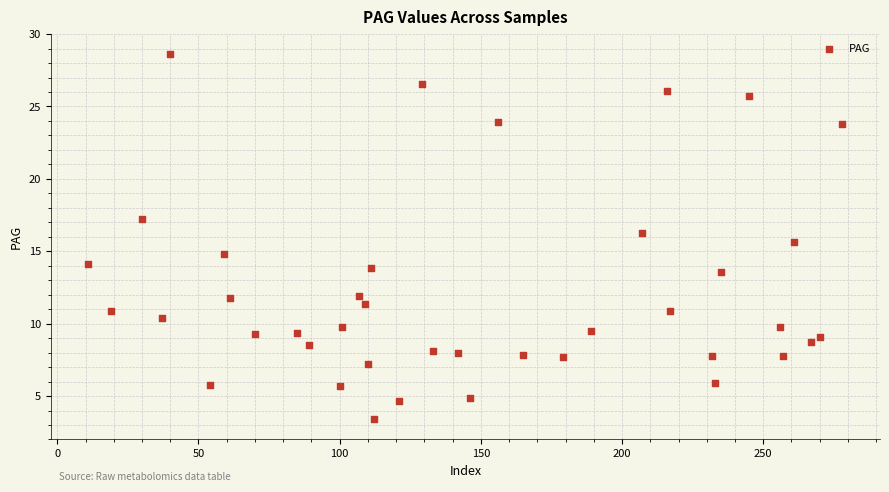

What is the range of Y values (max minus min)?

25.2